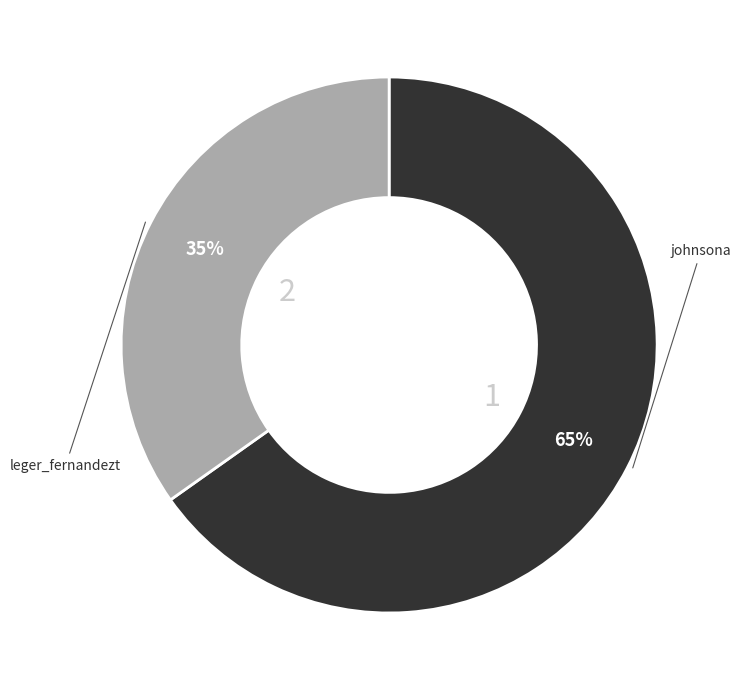

Which category accounts for the majority?

johnsona